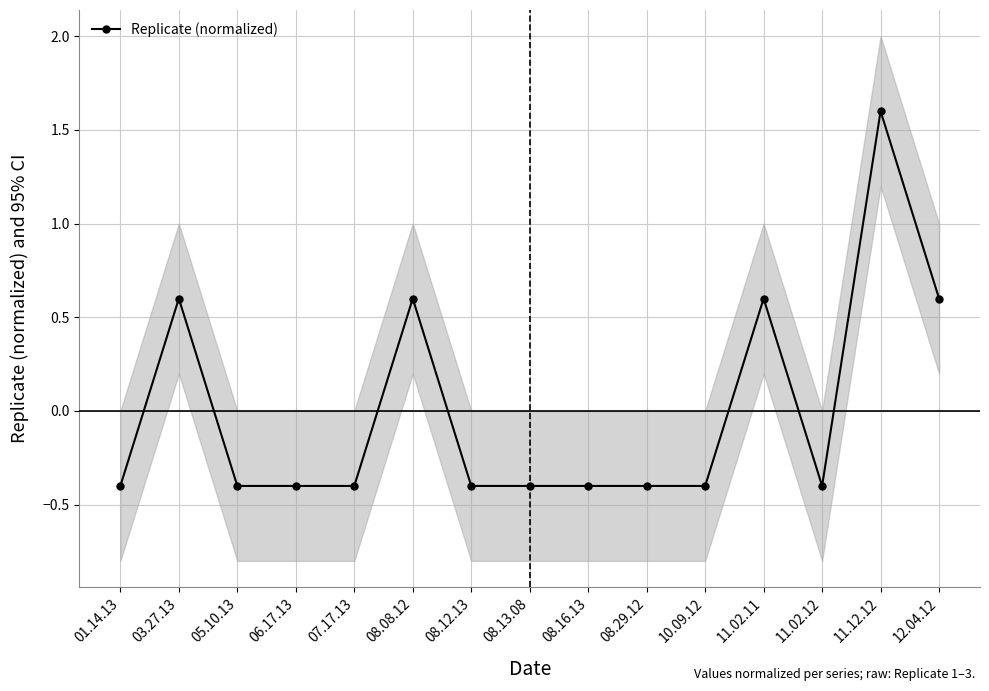

What is the label of the 4th point from the left?

06.17.13